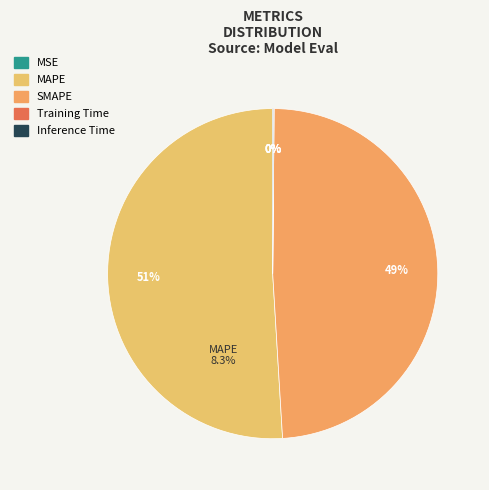

Which category has the smallest portion of the pie?

MSE